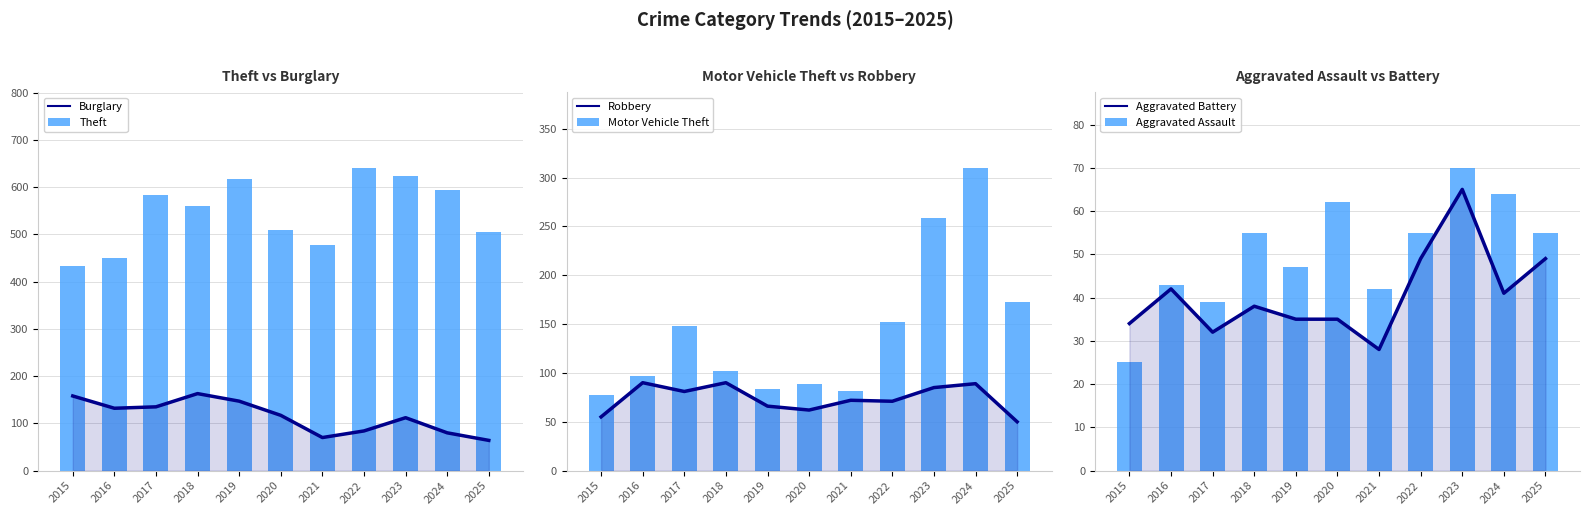

How many distinct data groups are displayed?

6